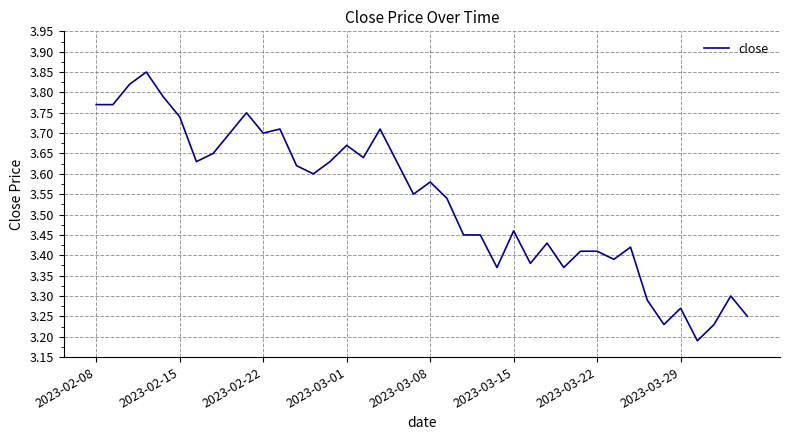

What is the difference between the maximum and minimum values?

0.7